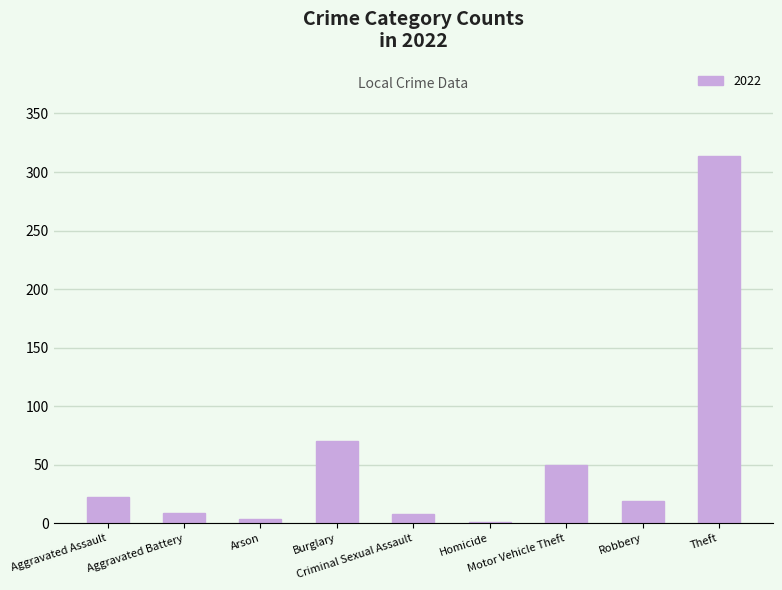

What is the greatest value displayed?

314